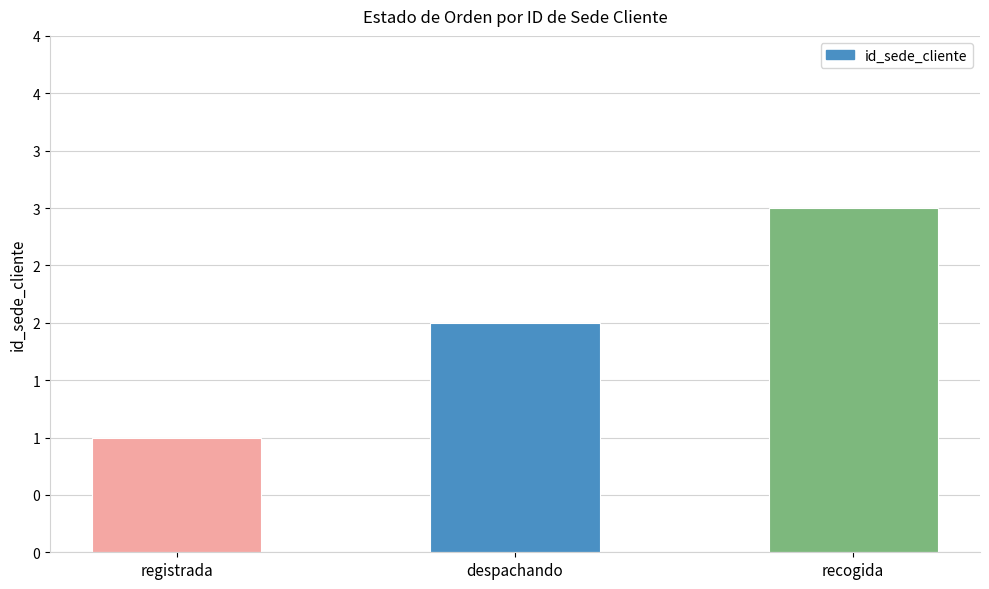

Are the bars horizontal?

No